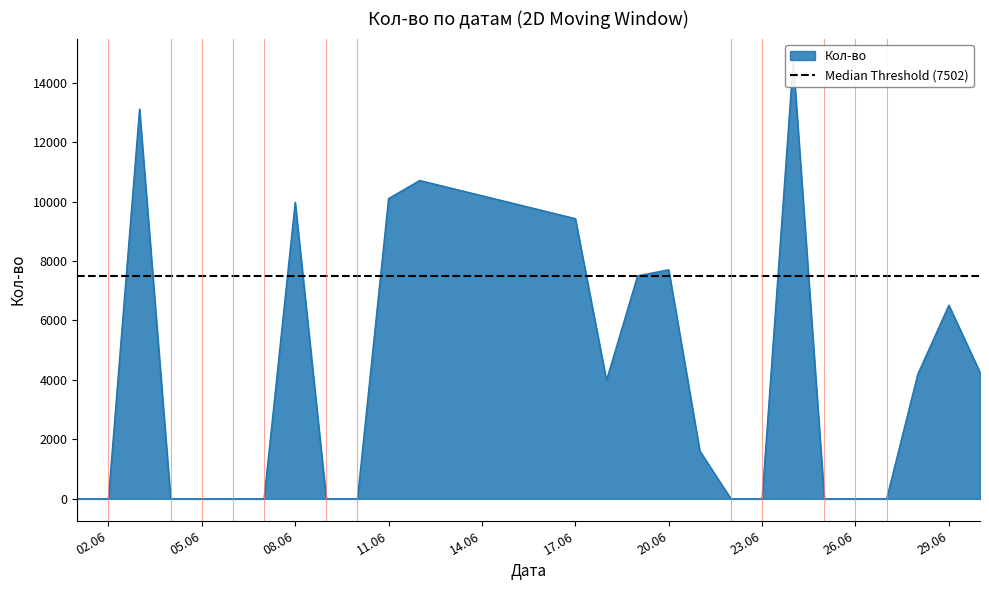

Count the number of values greater than 1609.

12